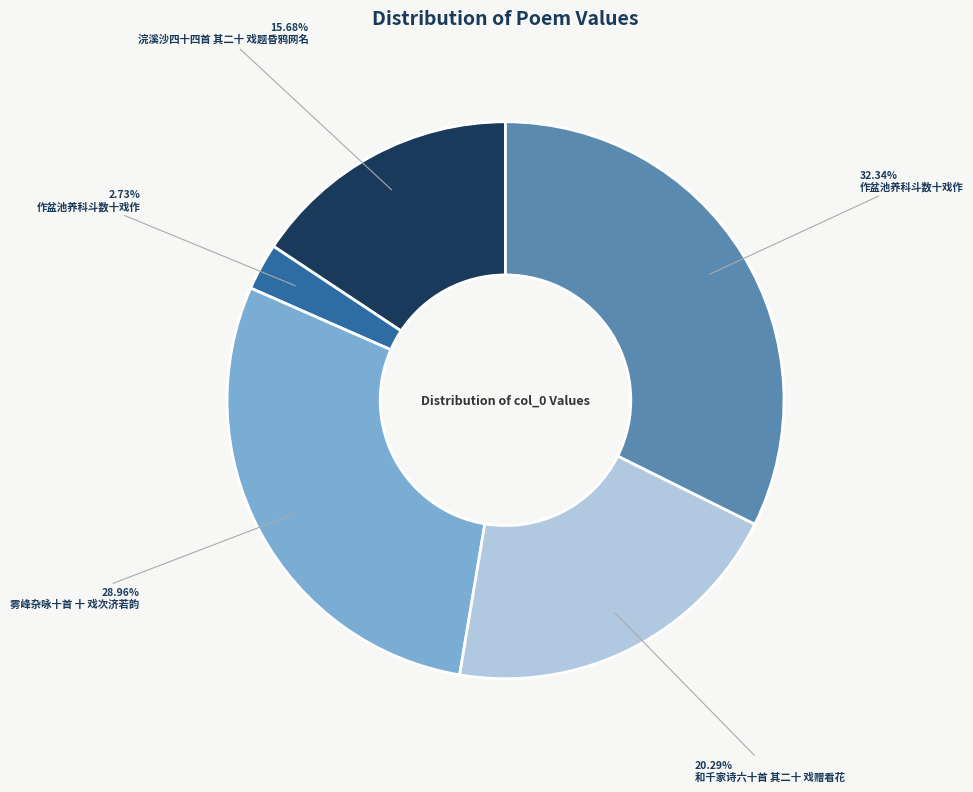

To the nearest percent, what is the average slice percentage?

20%